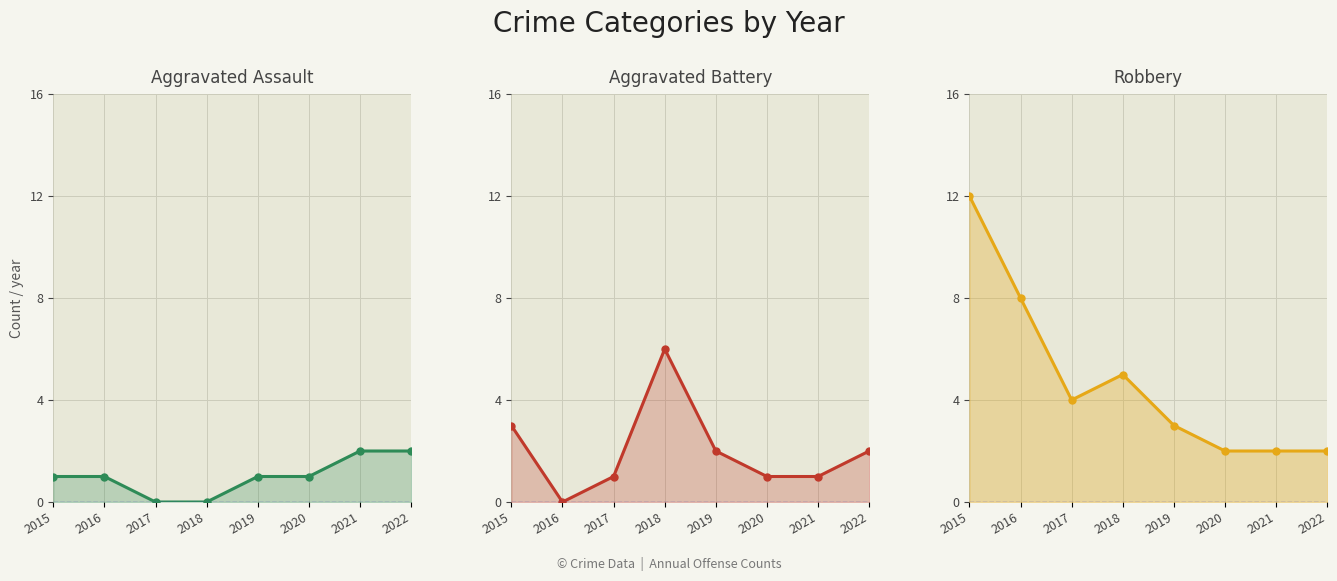

True or false: Aggravated Assault has more than 0 interior local peaks.

False